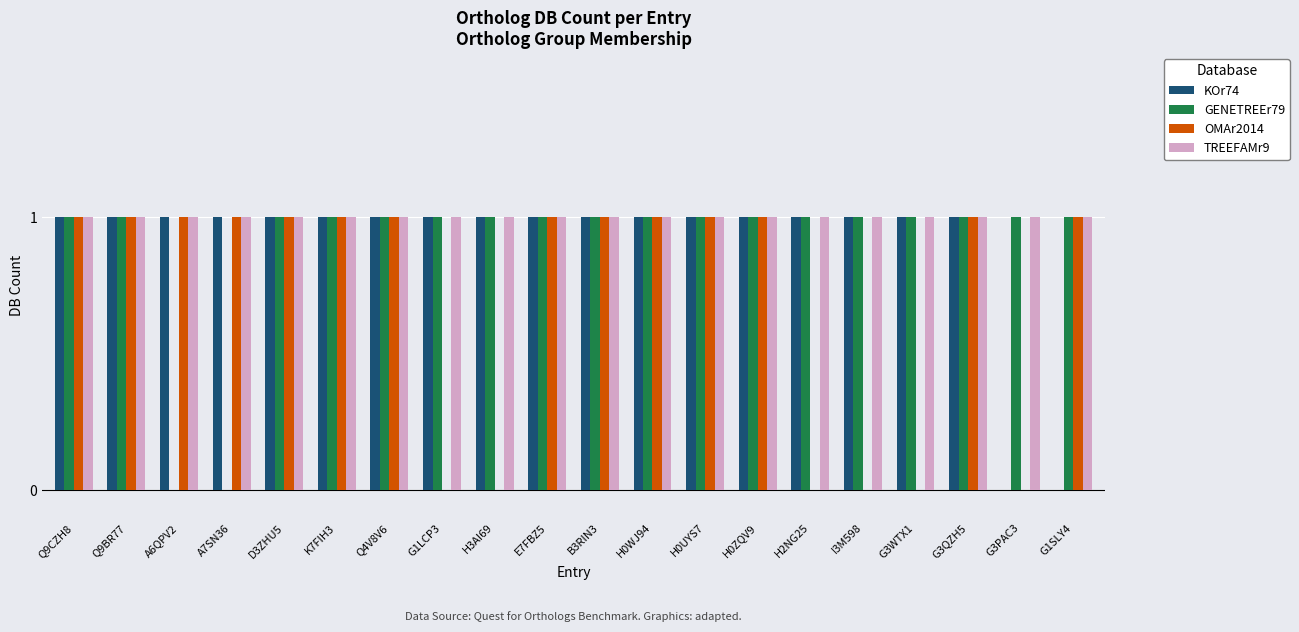

Which series changed the most between H0WJ94 and G1SLY4?

KOr74